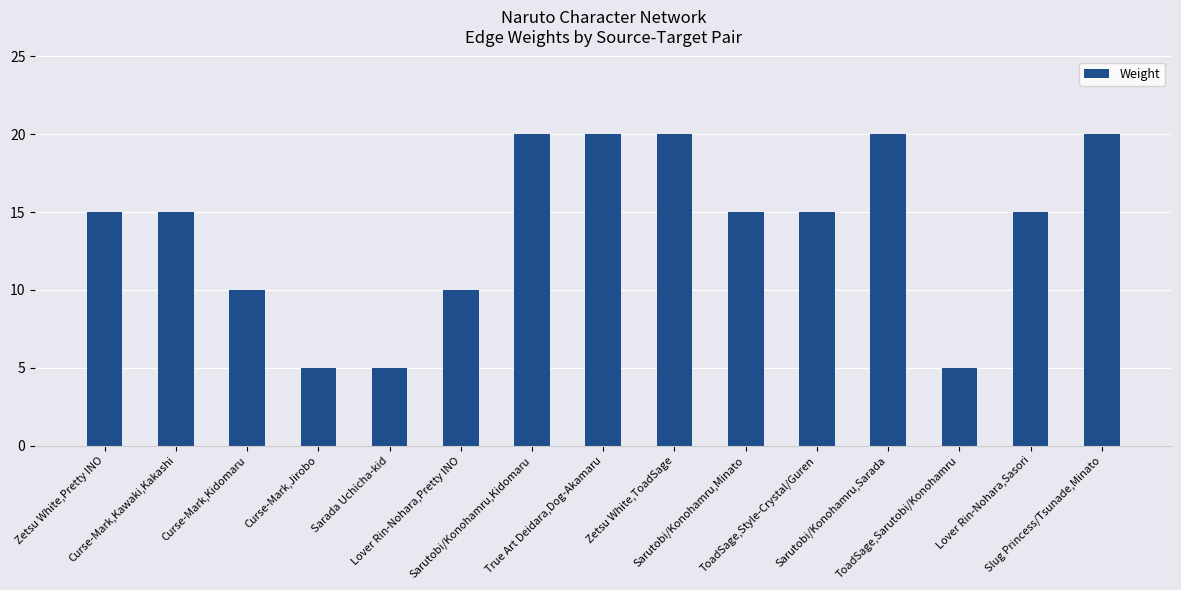

What is the smallest value displayed?

5